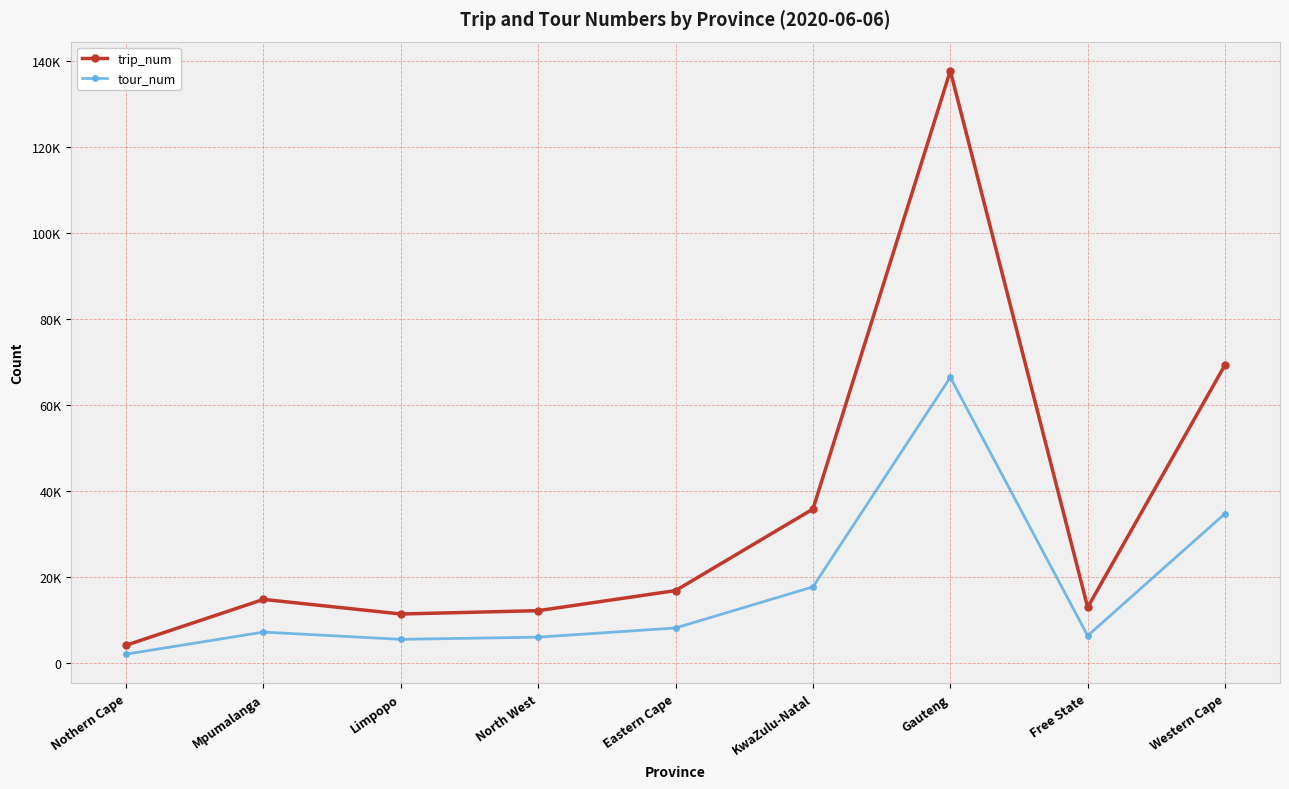

What is the average value of the trip_num series?

34933